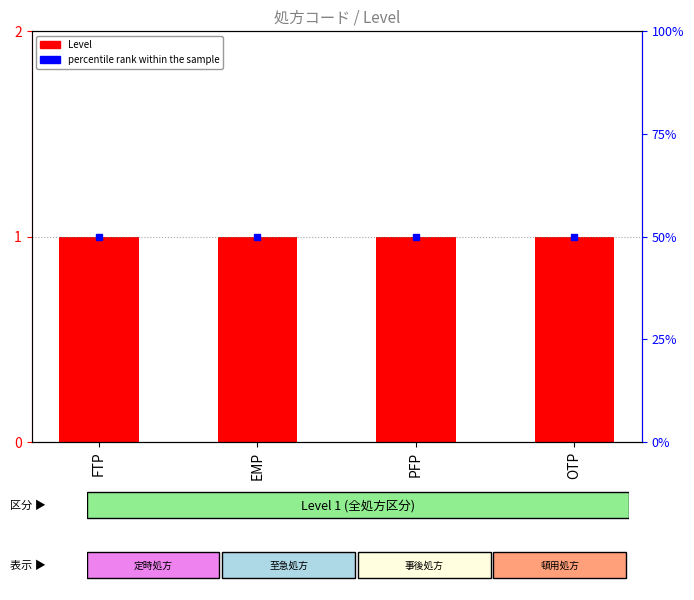

Is the value of percentile rank within the sample at EMP greater than the value of Level at PFP?

Yes